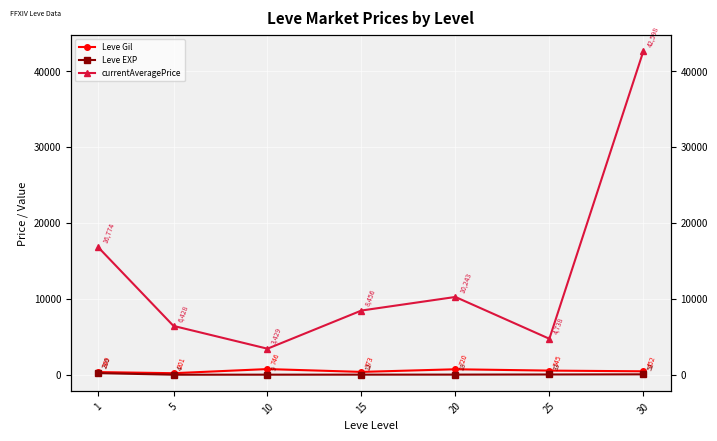

Reading left to right, extract all data points from this chart.

Leve Gil: 1=349.8	5=201.7	10=746.7	15=373.3	20=720.0	25=545.0	30=452.5
Leve EXP: 1=210.7	5=4.8	10=9.5	15=12.7	20=18.0	25=33.7	30=52.8
currentAveragePrice: 1=16774.8	5=6428.7	10=3429.2	15=8456.2	20=10243.8	25=4738.0	30=42598.8